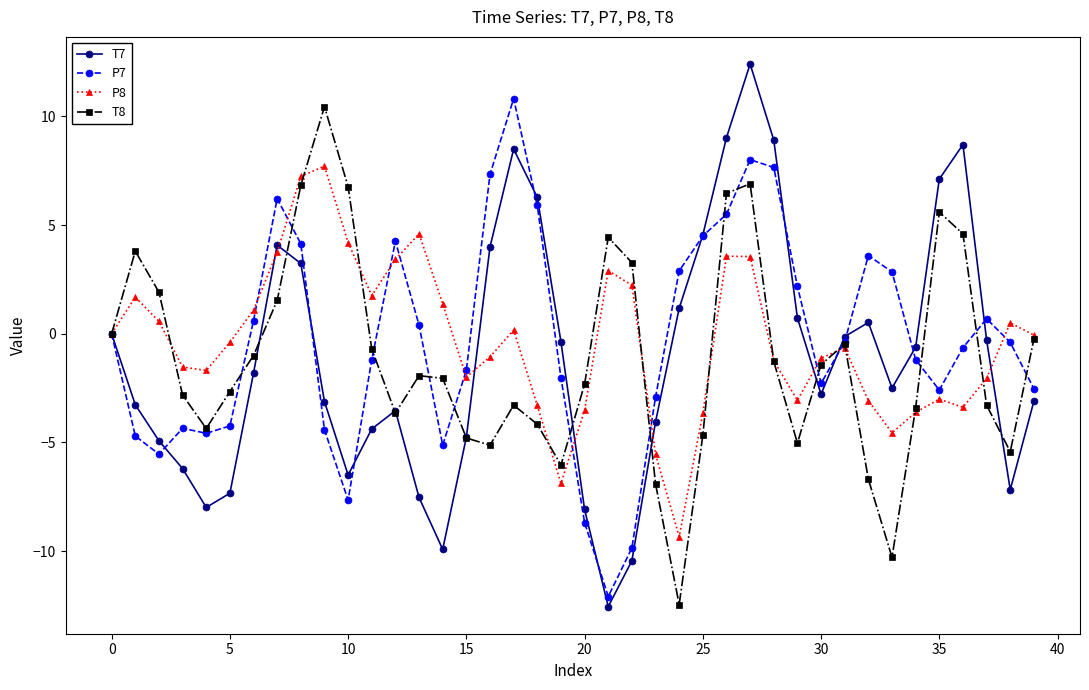

In P8, how many points are higher than both neighbors (excluding endpoints)?

9